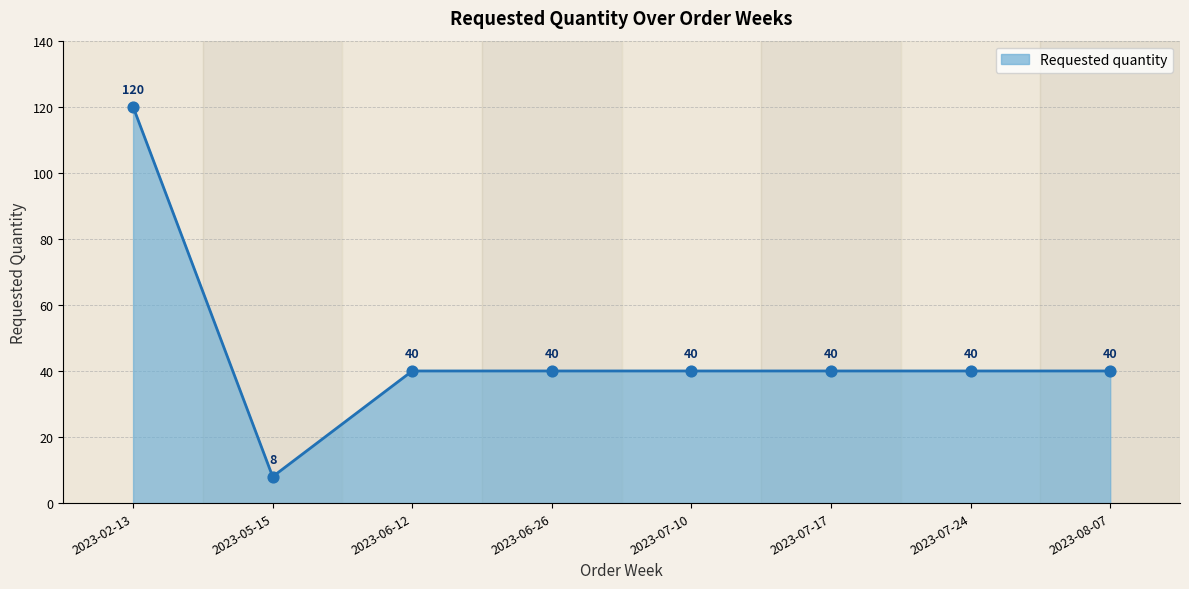

What is the ratio of the value at 2023-07-10 to the value at 2023-05-15?

5.0